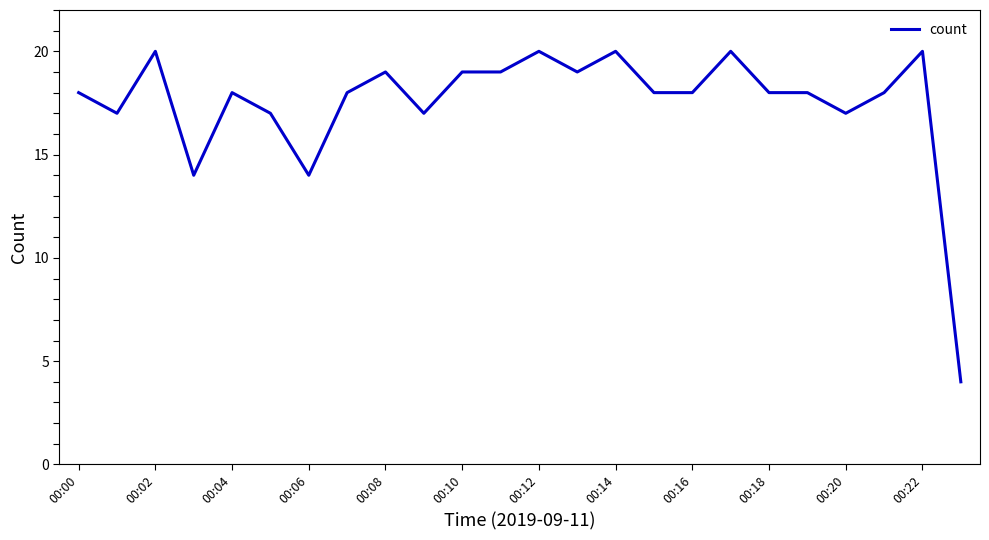

How many lines are shown in the chart?

1